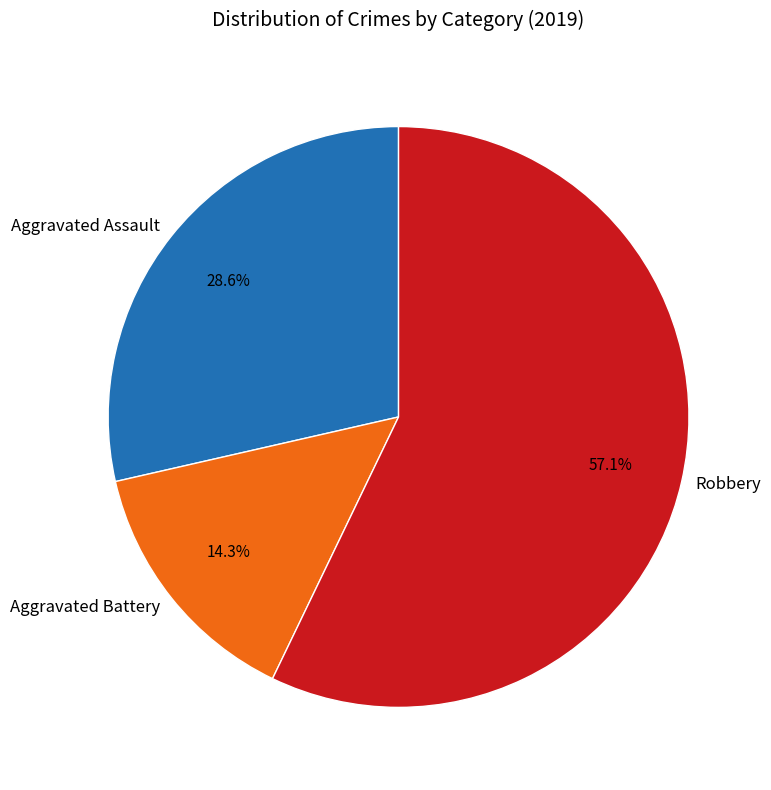

Is it true that Aggravated Assault is 29% of the pie?

True